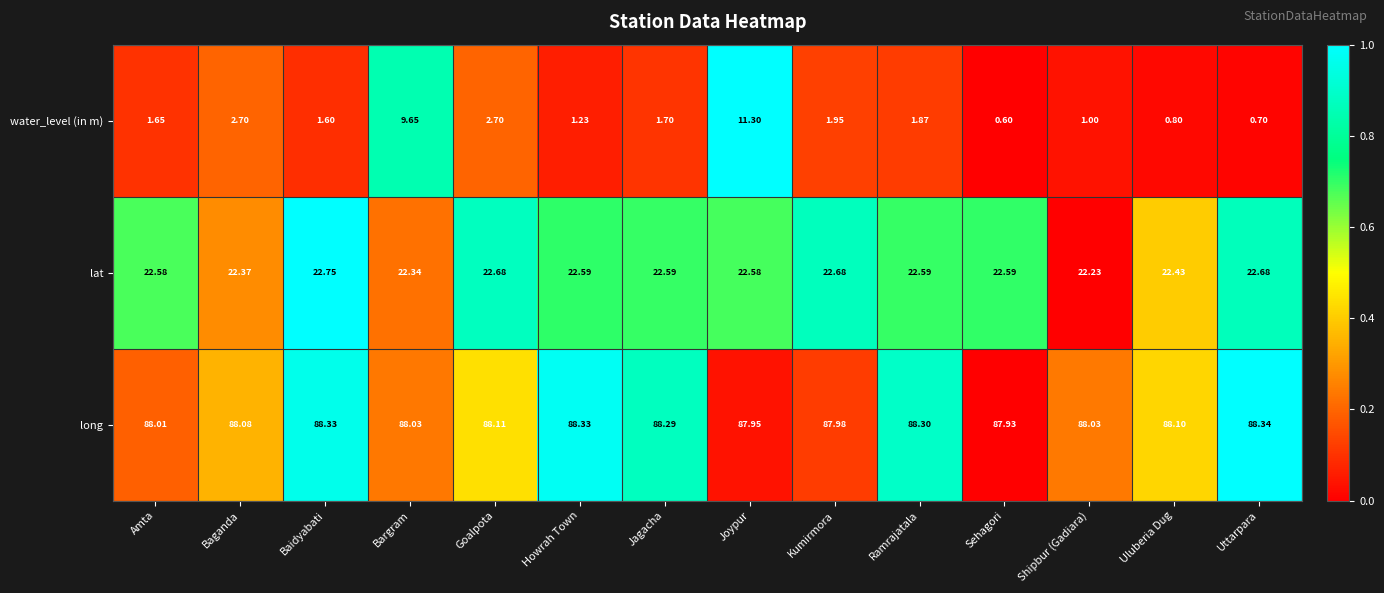

At which category does the chart reach its peak across all series?

Uttarpara